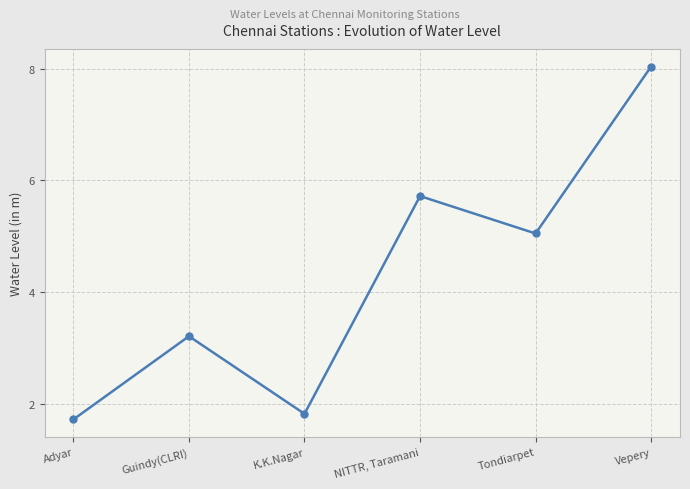

How many interior local valleys (lower than both neighbors) does the data have?

2